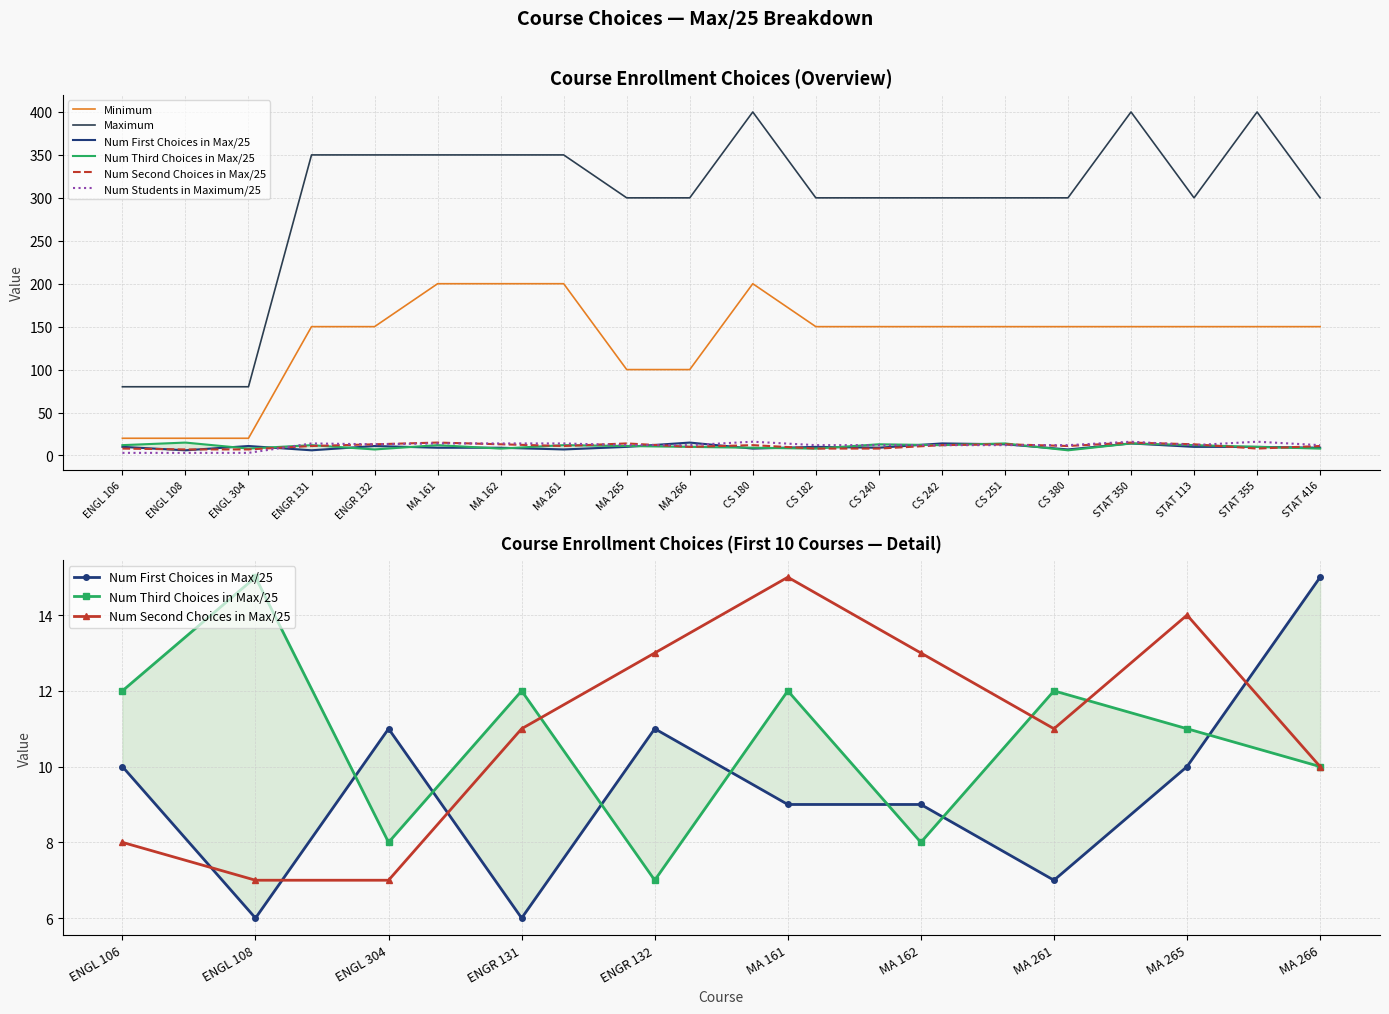

How many lines are shown in the chart?

6